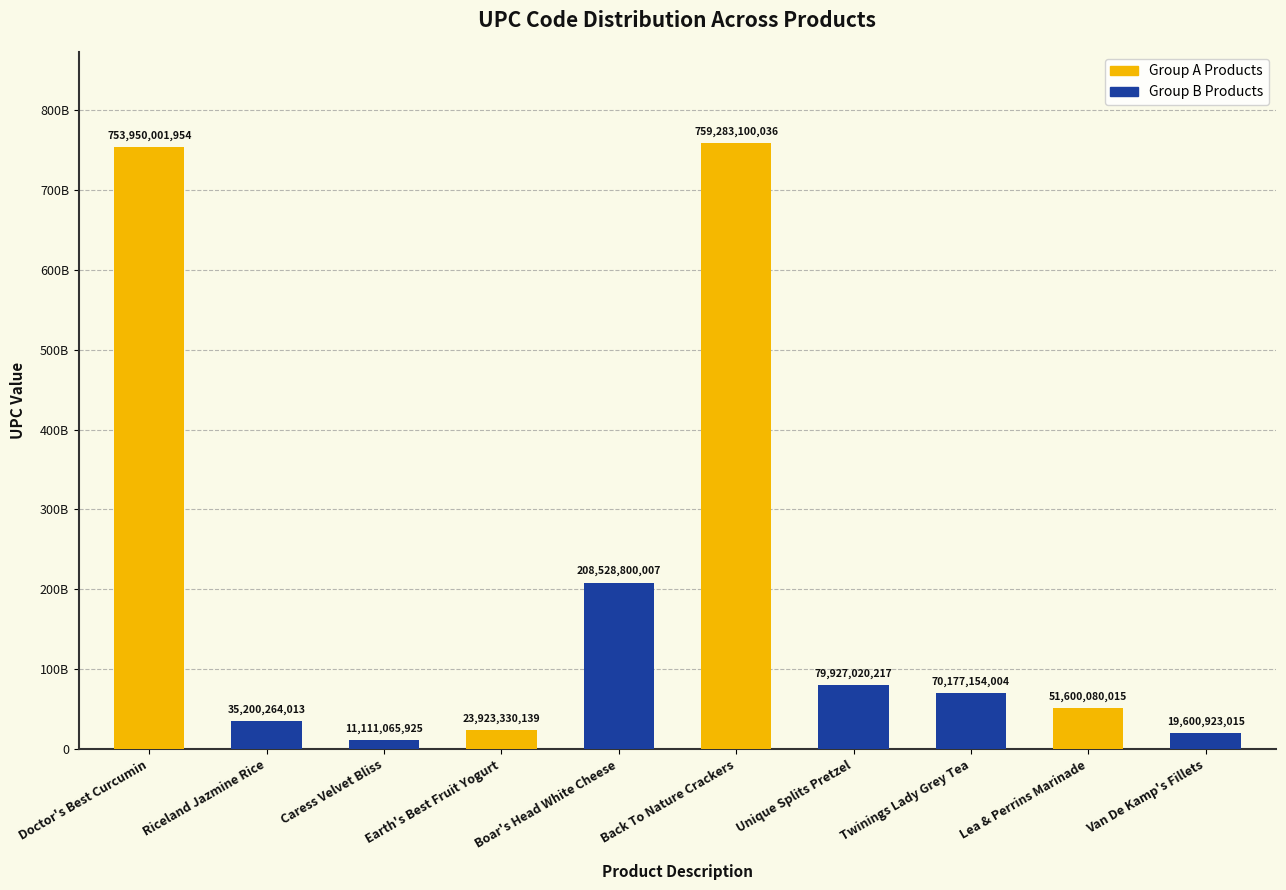

Reading left to right, list all the values displayed in this chart.

753950001954	35200264013	11111065925	23923330139	208528800007	759283100036	79927020217	70177154004	51600080015	19600923015